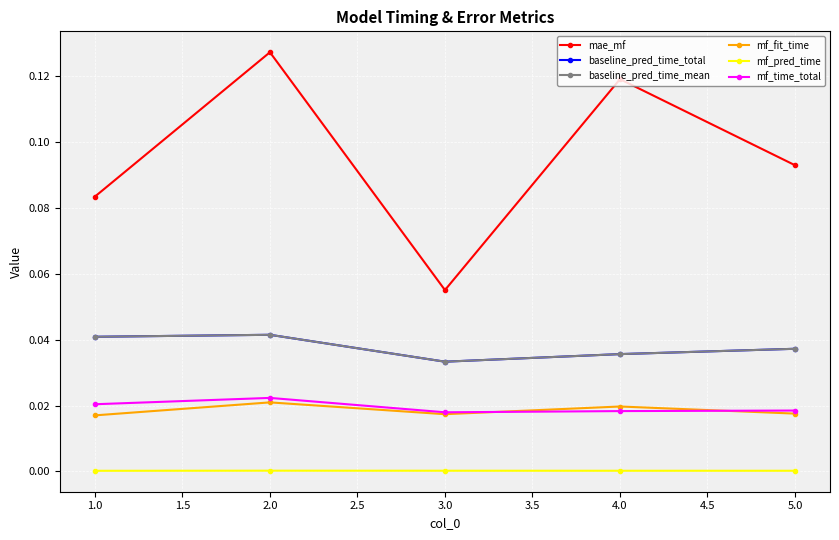

Does the chart have visible grid lines?

Yes